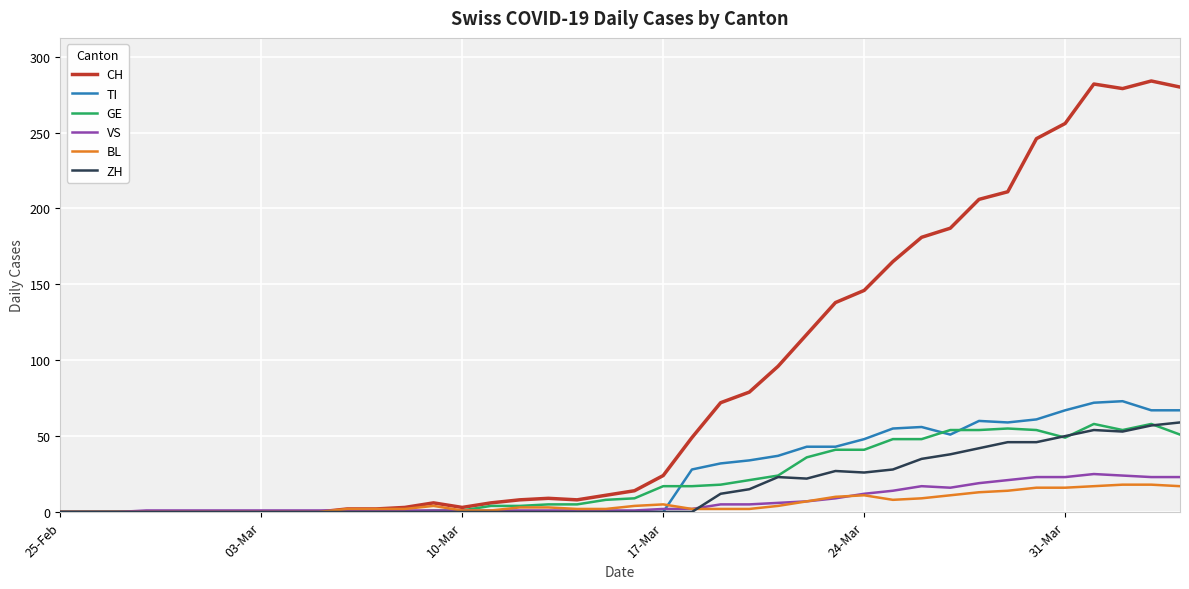

Which series has the largest total across all categories?

CH